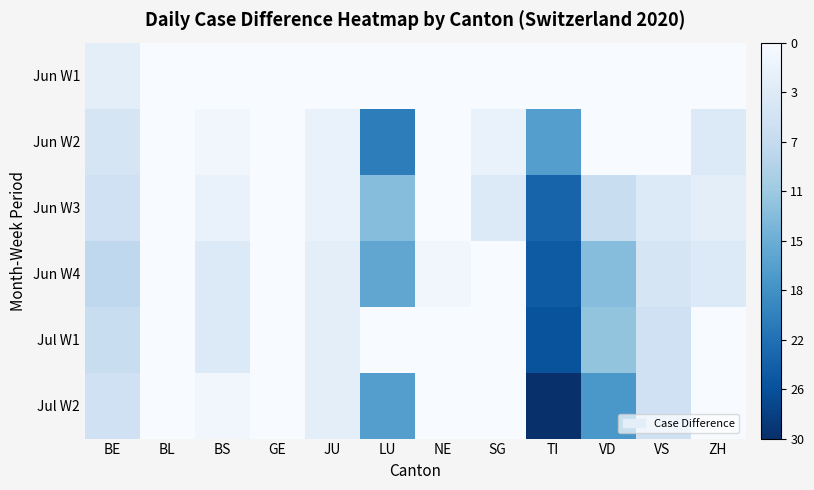

Reading left to right, transcribe all the data shown in this chart.

Jun W1: BE=-3	BL=0	BS=0	GE=3	JU=0	LU=0	NE=0	SG=0	TI=0	VD=2	VS=0	ZH=0
Jun W2: BE=-5	BL=0	BS=-1	GE=2	JU=-2	LU=-21	NE=0	SG=-2	TI=-17	VD=0	VS=0	ZH=-4
Jun W3: BE=-6	BL=0	BS=-2	GE=1	JU=-2	LU=-13	NE=0	SG=-4	TI=-24	VD=-7	VS=-4	ZH=-3
Jun W4: BE=-8	BL=0	BS=-4	GE=3	JU=-3	LU=-16	NE=-1	SG=1	TI=-25	VD=-13	VS=-5	ZH=-4
Jul W1: BE=-7	BL=0	BS=-4	GE=2	JU=-3	LU=0	NE=0	SG=0	TI=-26	VD=-12	VS=-6	ZH=1
Jul W2: BE=-6	BL=1	BS=-1	GE=3	JU=-3	LU=-17	NE=0	SG=0	TI=-30	VD=-18	VS=-6	ZH=2